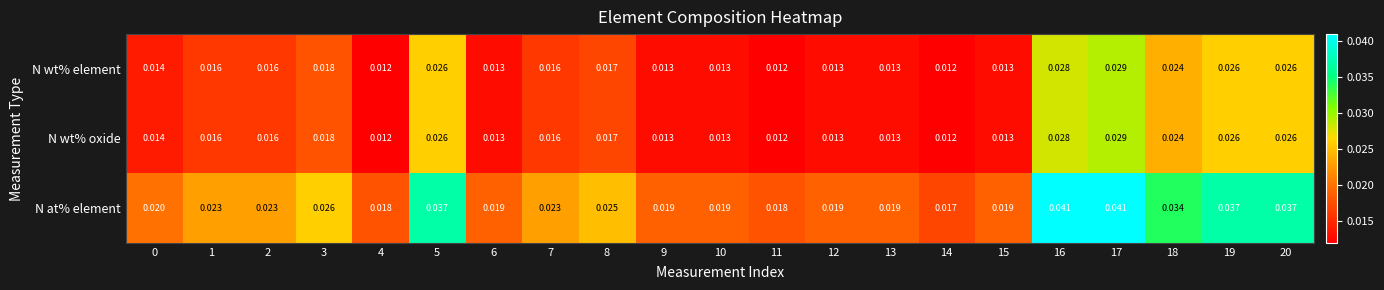

Count the number of categories in the chart.

21